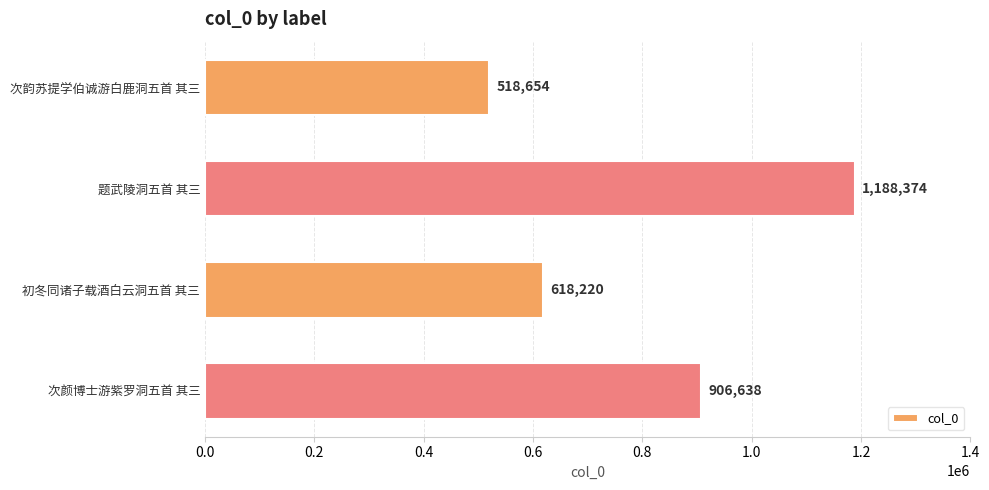

What is the average value?

807972